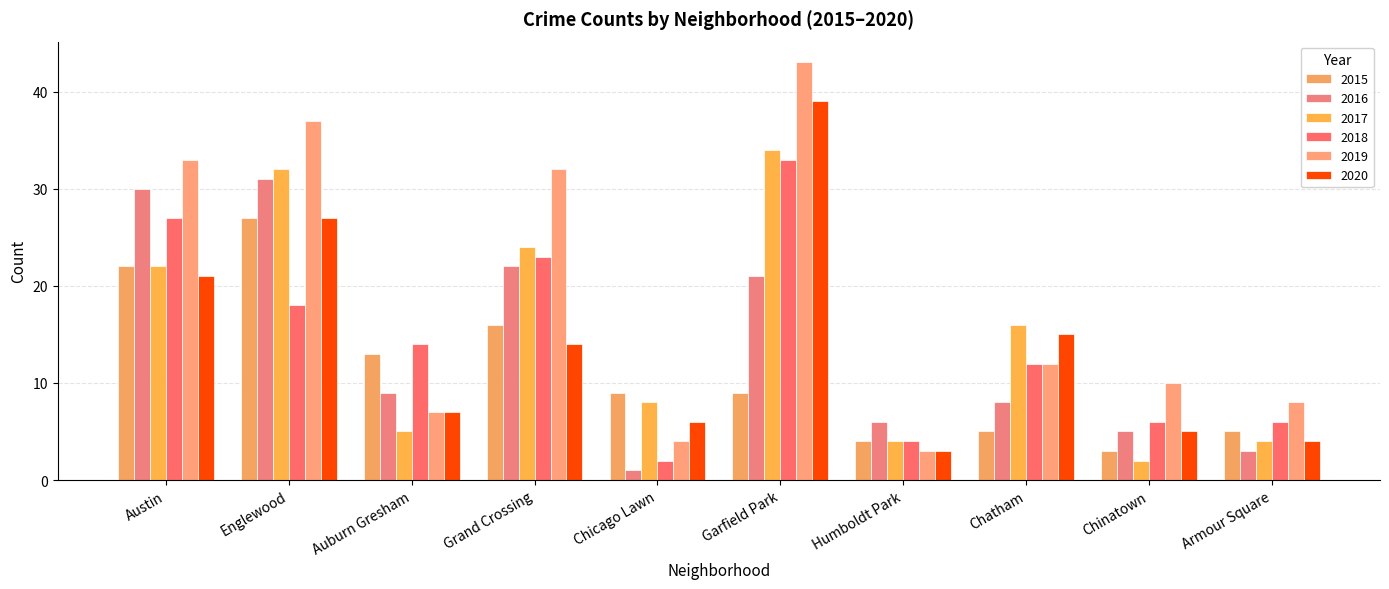

At which category is the sum across all series the highest?

Garfield Park